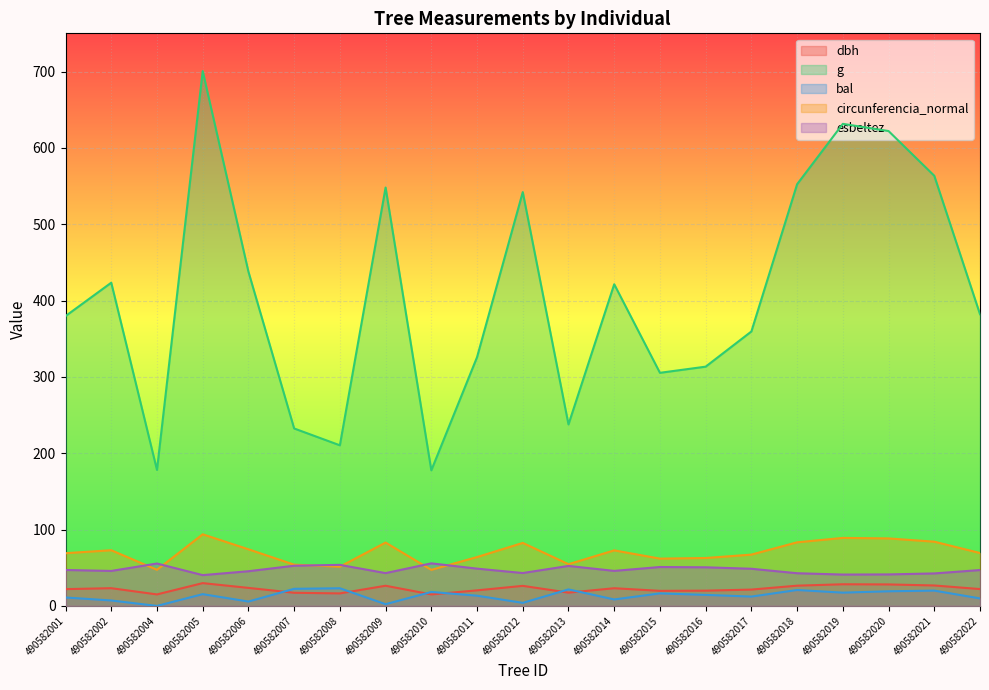

At which category is the sum across all series the highest?

490582005